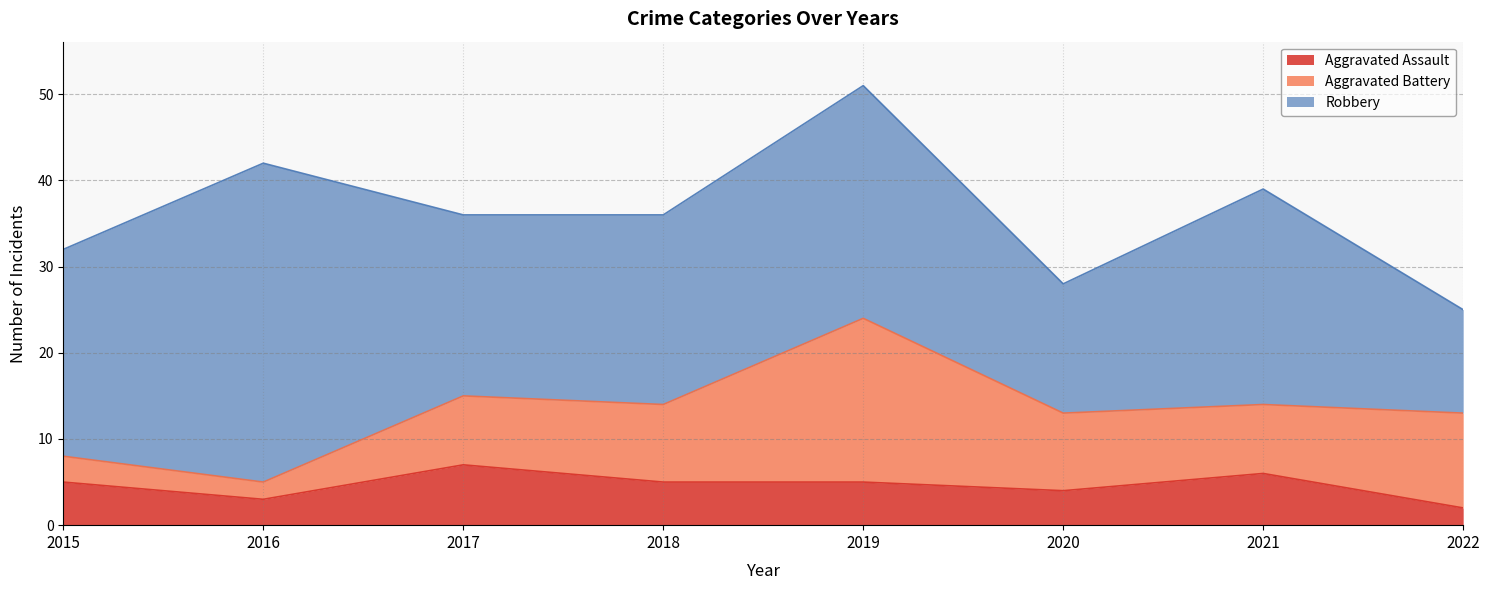

Which series has the largest total across all categories?

Robbery